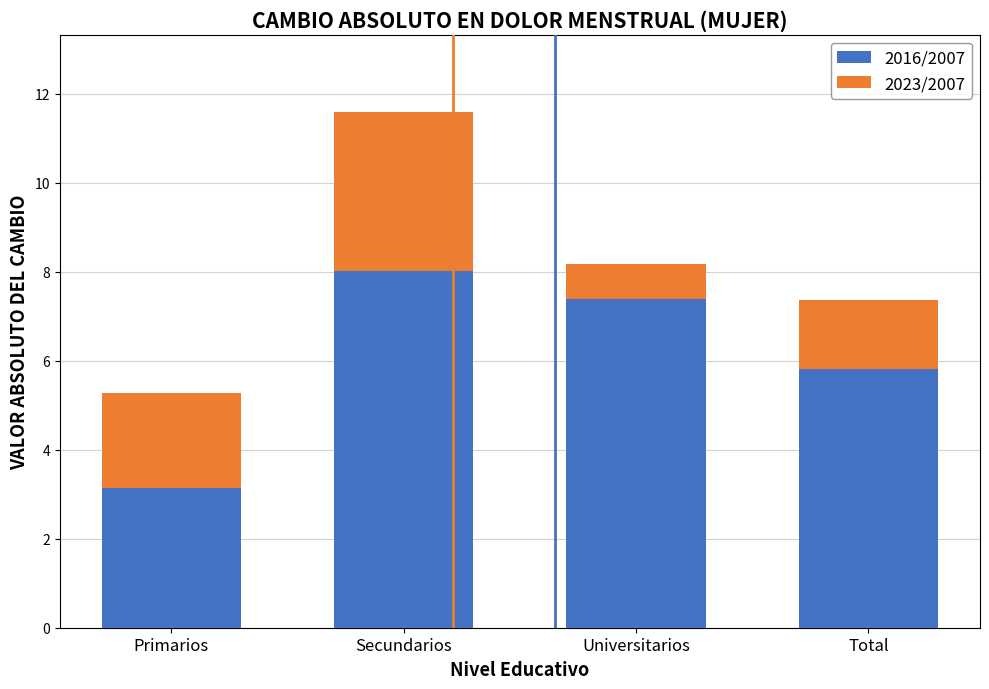

Reading left to right, list the values for the 2016/2007 series.

Primarios=3.1	Secundarios=8.0	Universitarios=7.4	Total=5.8